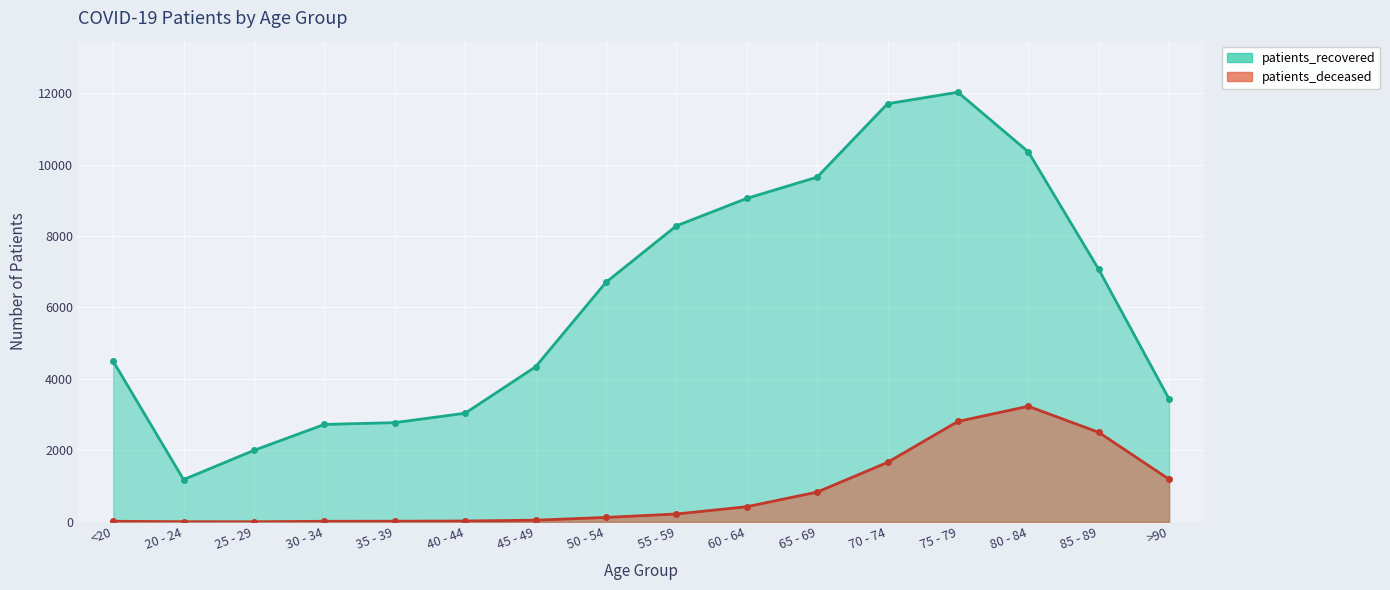

Where is patients_deceased nearest to the value 1619?

70 - 74